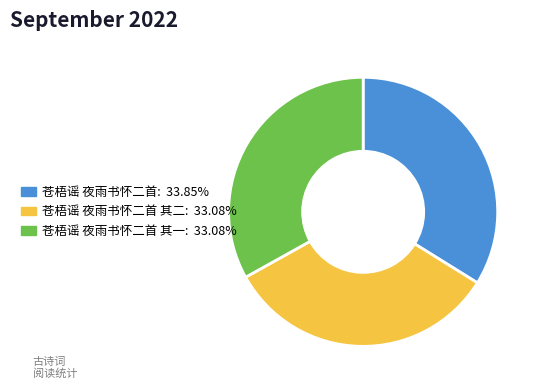

Is there any slice that represents more than half of the pie?

No